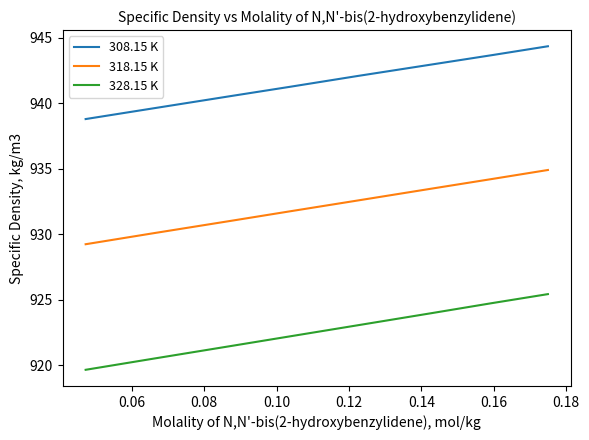

What is the minimum value shown in the chart?

919.6